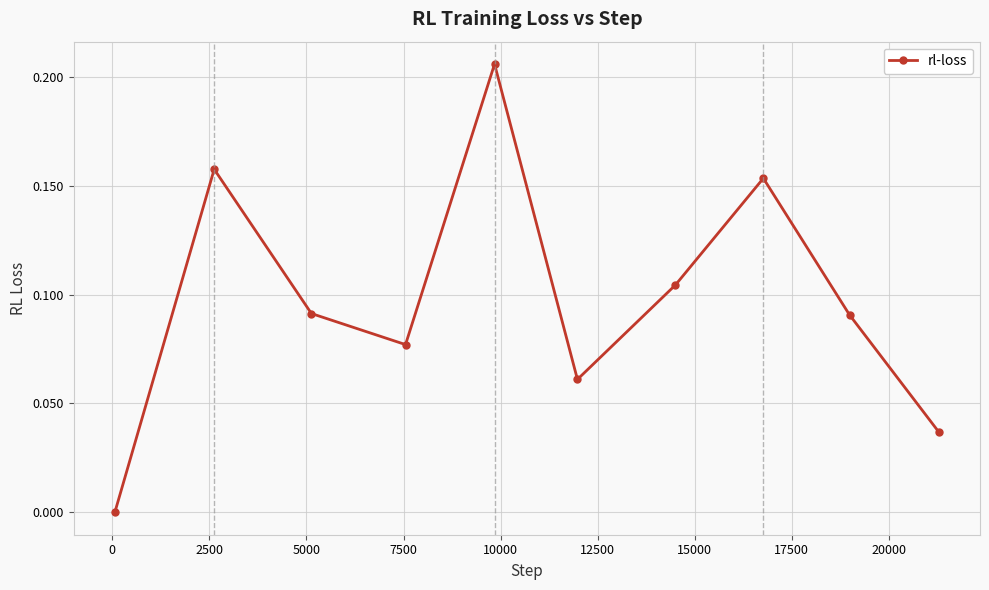

How many interior local peaks (higher than both neighbors) does the data have?

3